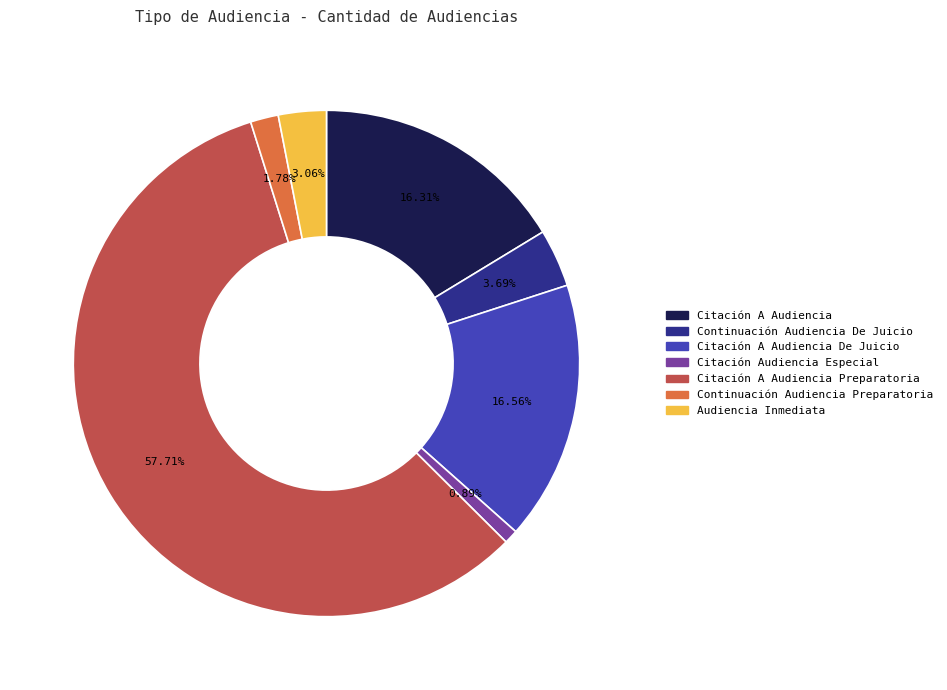

Is there any slice that represents more than half of the pie?

Yes